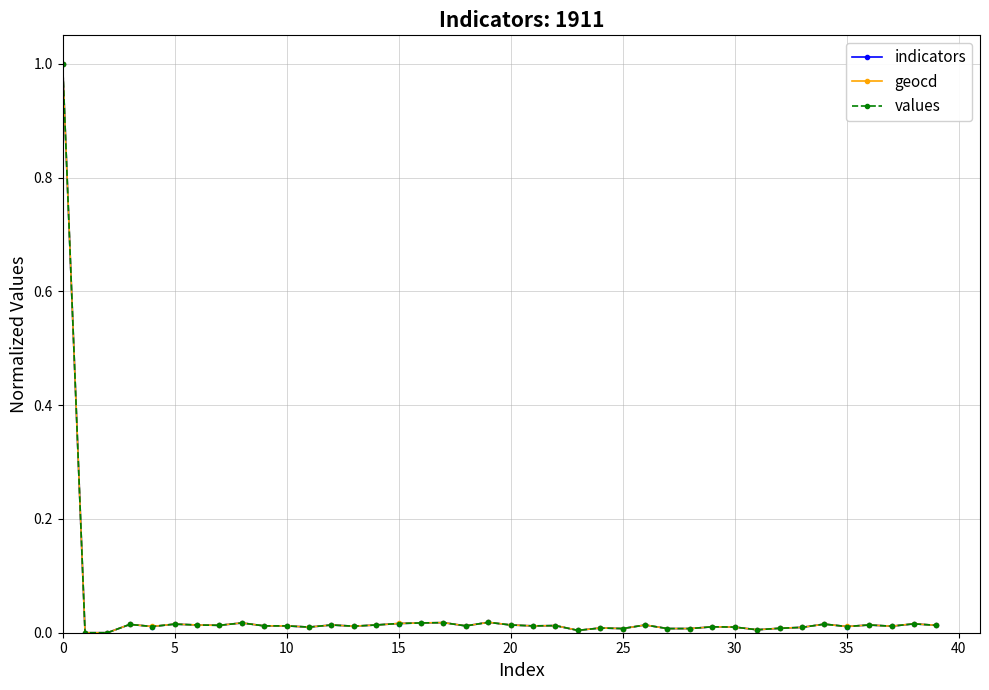

How many lines are shown in the chart?

3